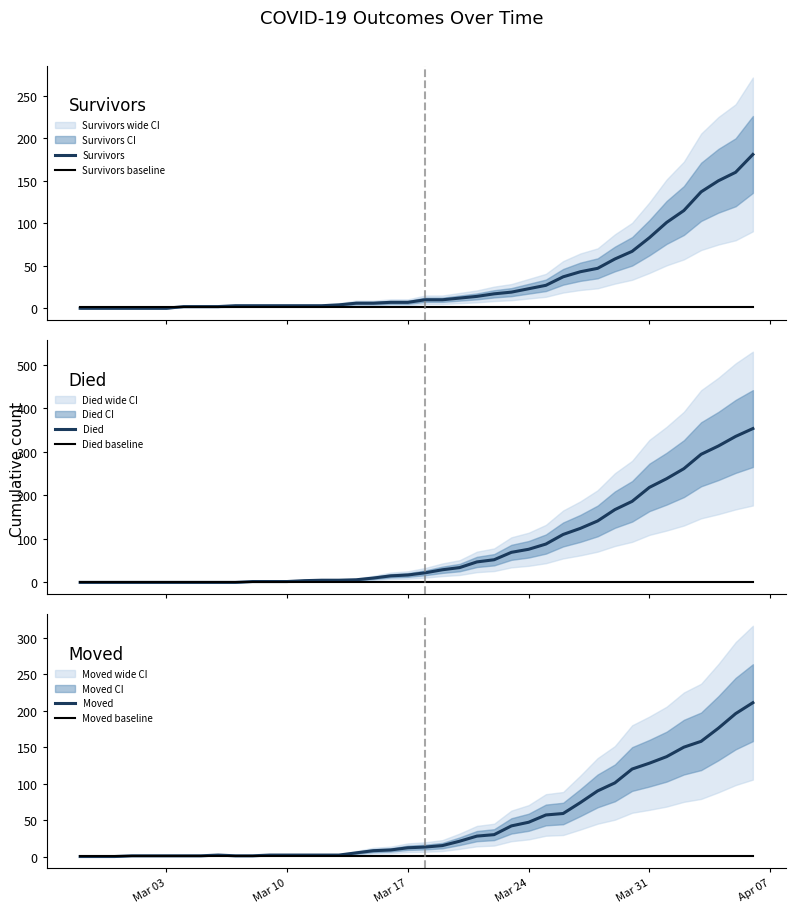

What is the value of the Survivors baseline point at the 22nd from the left?

2